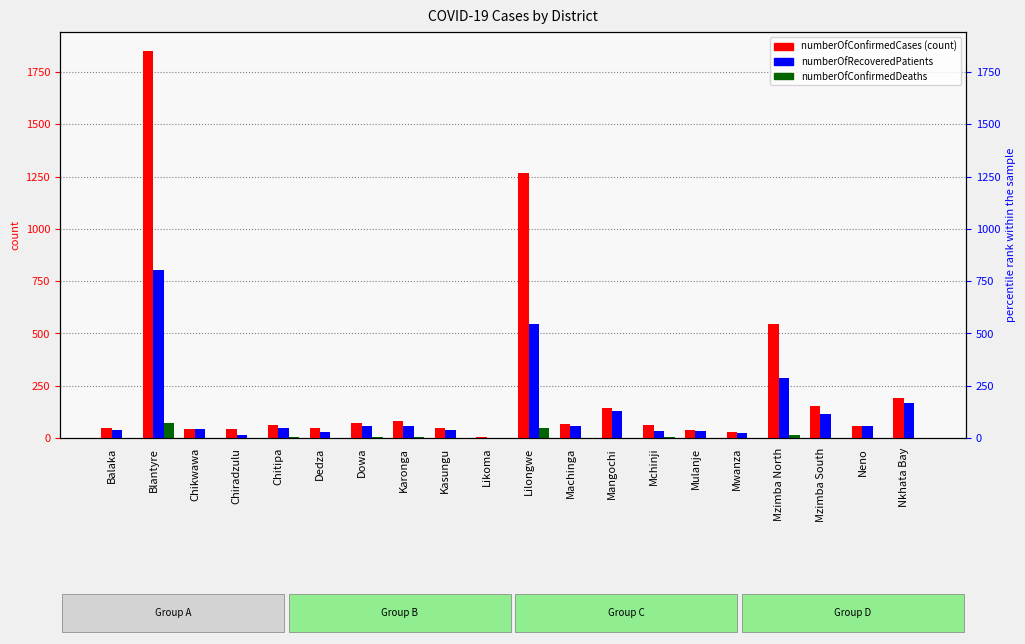

What is the maximum value shown in the chart?

1849